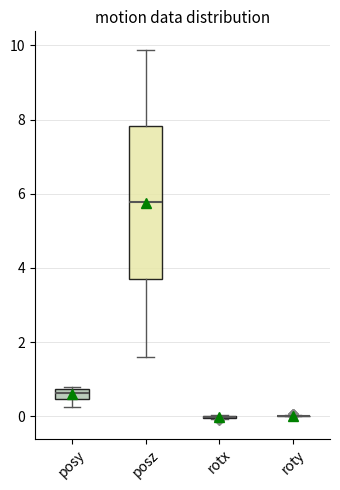

Which box is the tallest, from its lower edge to its upper edge?

posz